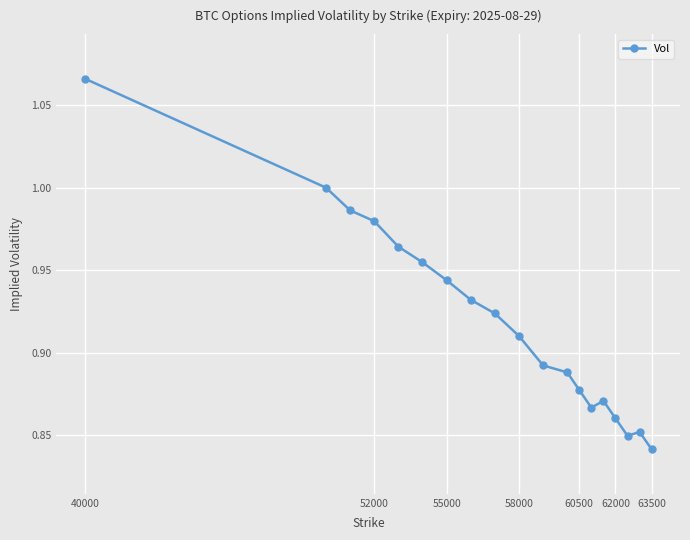

True or false: the data has more than 0 interior local peaks.

True